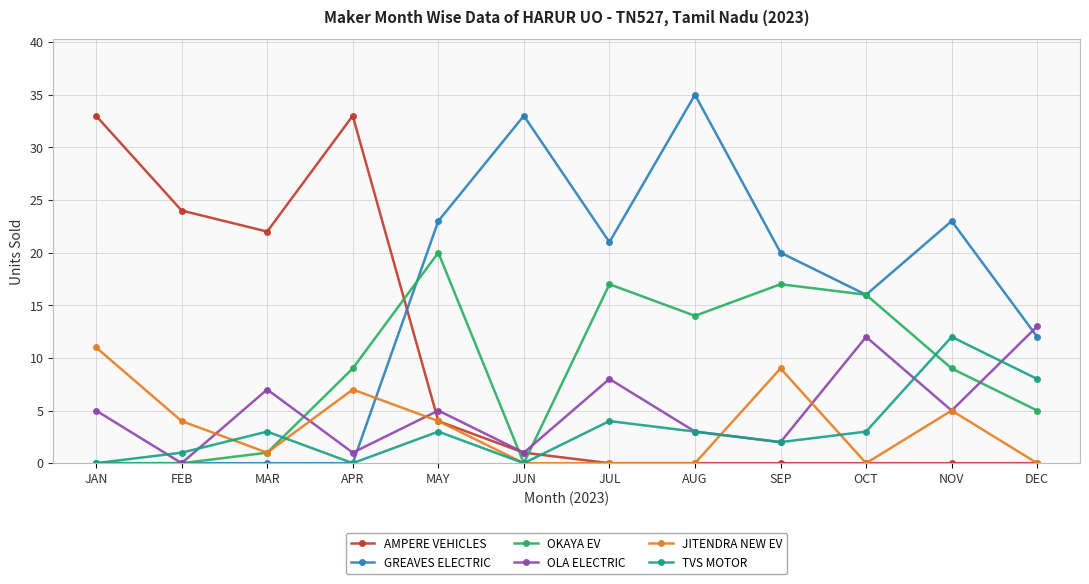

True or false: OKAYA EV and AMPERE VEHICLES intersect in this chart.

True